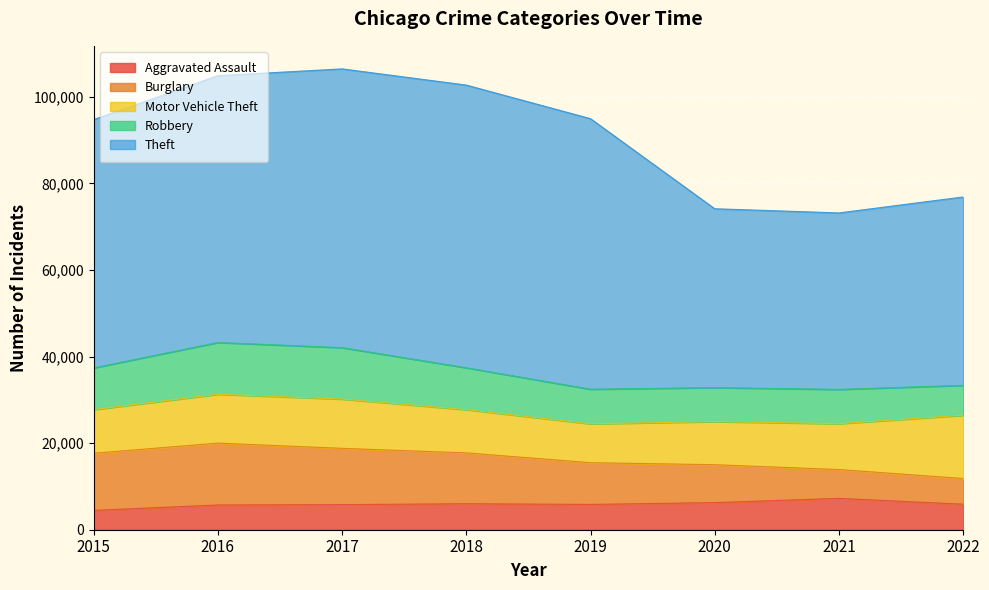

Reading right to left, transcribe all the data shown in this chart.

Aggravated Assault: 2022=5896	2021=7241	2020=6263	2019=5840	2018=6001	2017=5793	2016=5712	2015=4480
Burglary: 2022=5937	2021=6657	2020=8754	2019=9639	2018=11746	2017=13001	2016=14289	2015=13184
Motor Vehicle Theft: 2022=14601	2021=10594	2020=9955	2019=8978	2018=9983	2017=11380	2016=11286	2015=10068
Robbery: 2022=6920	2021=7919	2020=7855	2019=7994	2018=9679	2017=11880	2016=11960	2015=9638
Theft: 2022=43499	2021=40756	2020=41304	2019=62480	2018=65282	2017=64380	2016=61618	2015=57350